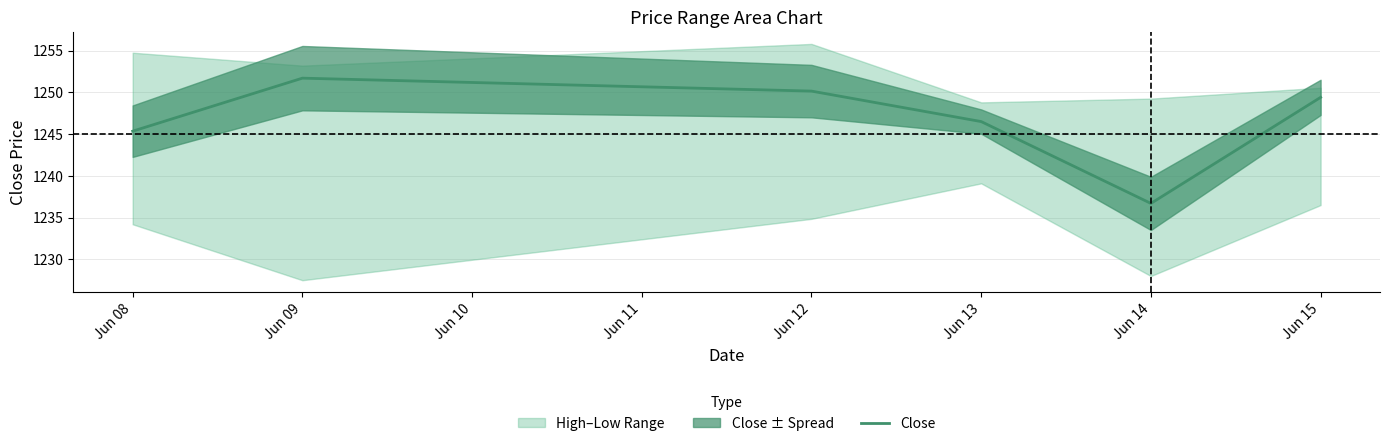

How many data points are less than 1249?

3